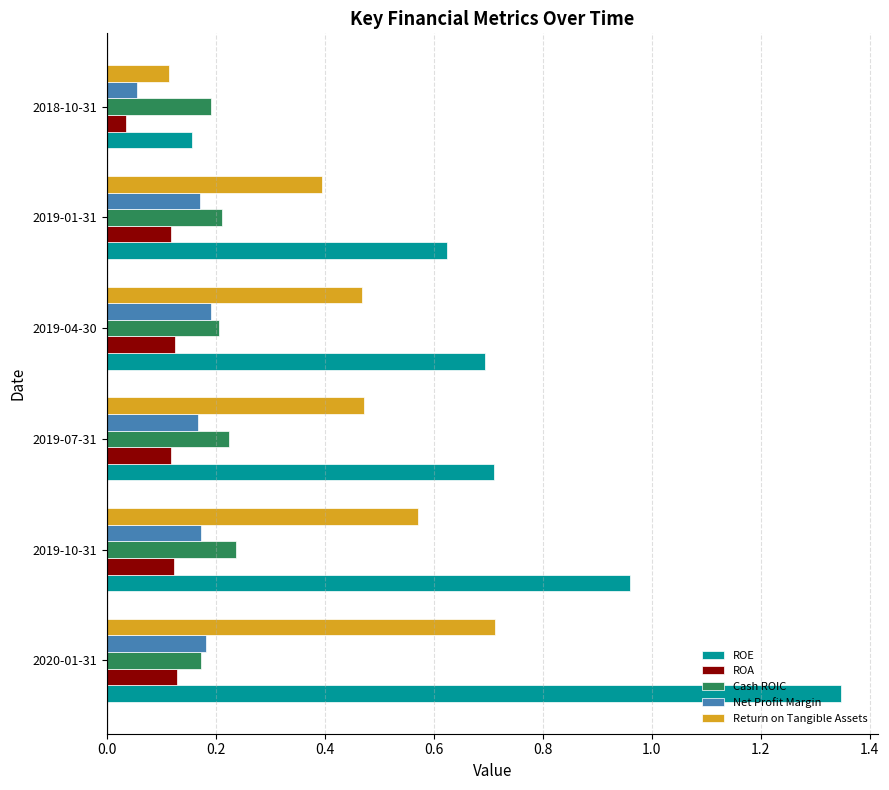

What is the difference between the Return on Tangible Assets values at 2019-07-31 and 2018-10-31?

0.4